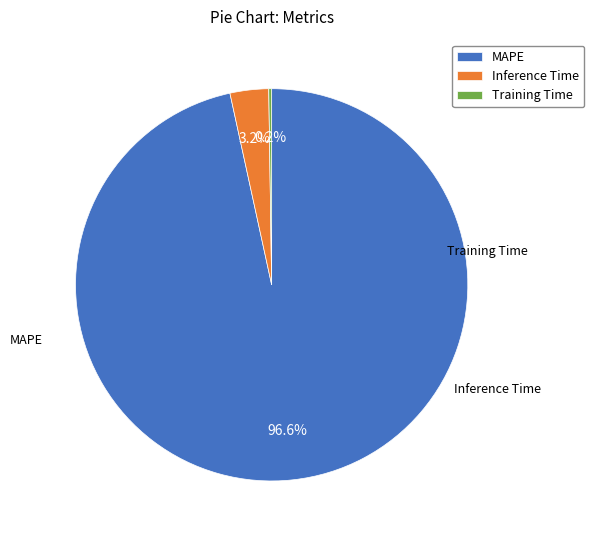

What percentage is the MAPE slice, to the nearest percent?

97%